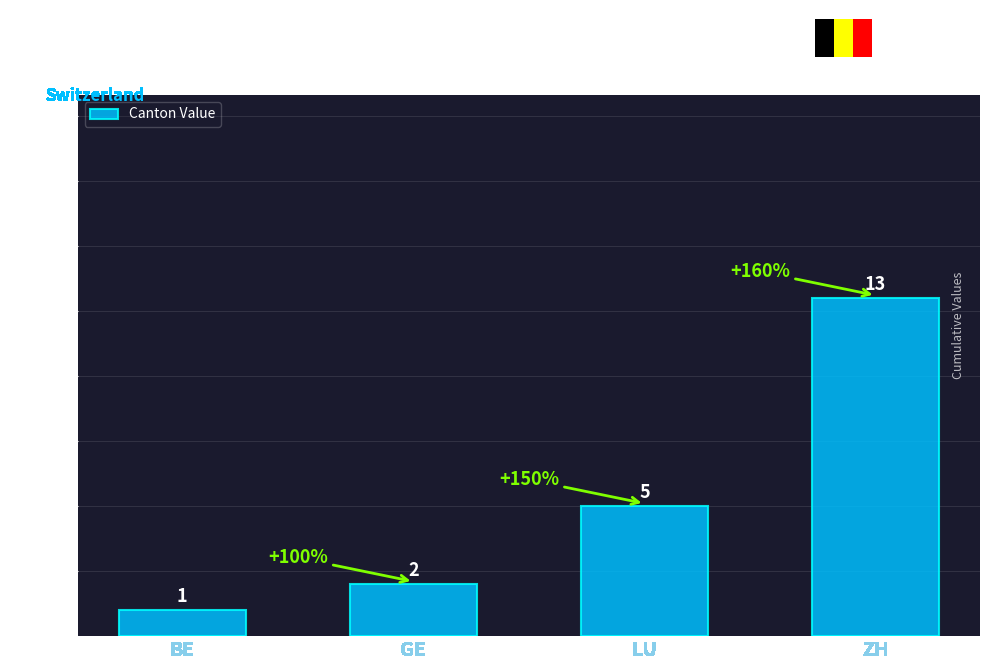

List the labels in order of value, smallest first.

BE, GE, LU, ZH